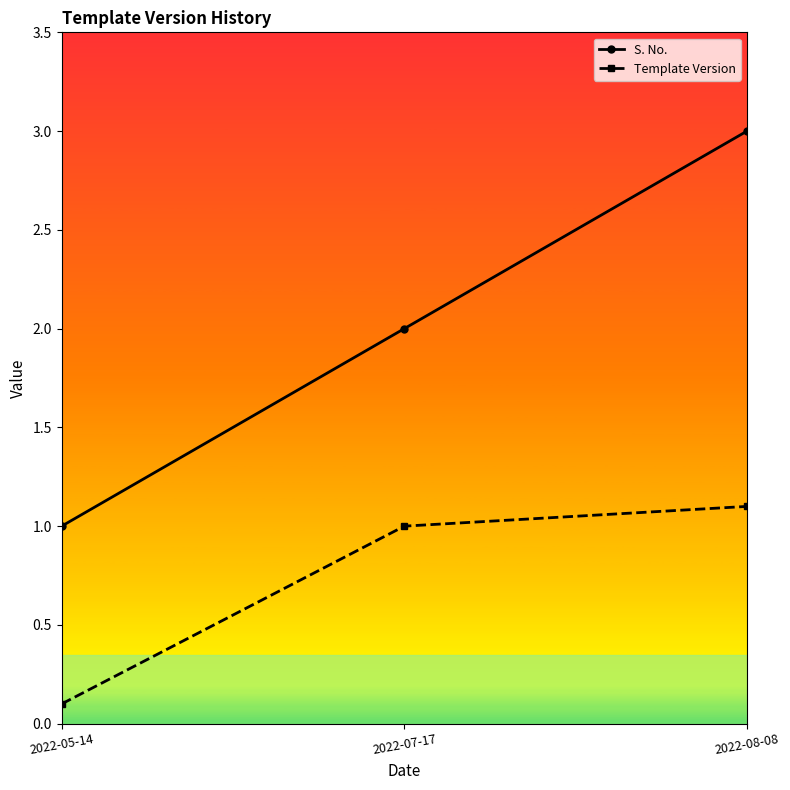

Reading right to left, what are all the values shown in this chart?

S. No.: 2022-08-08=3.0	2022-07-17=2.0	2022-05-14=1.0
Template Version: 2022-08-08=1.1	2022-07-17=1.0	2022-05-14=0.1